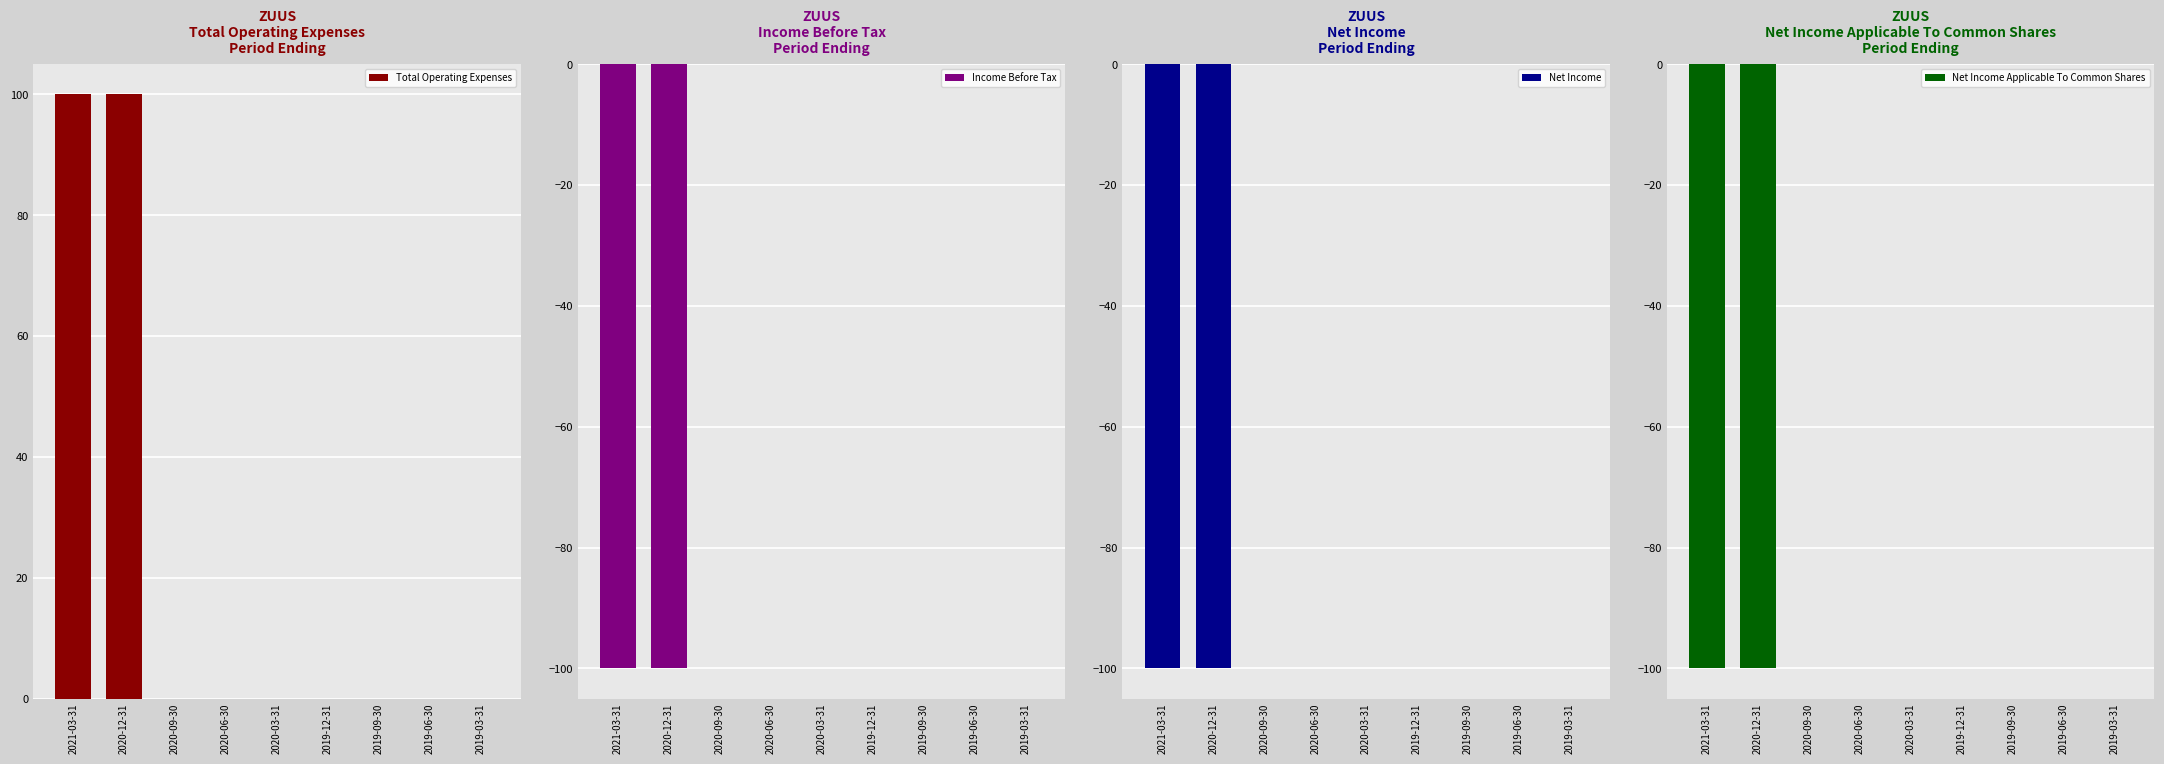

Which category has the lowest value in the Net Income series?

2021-03-31